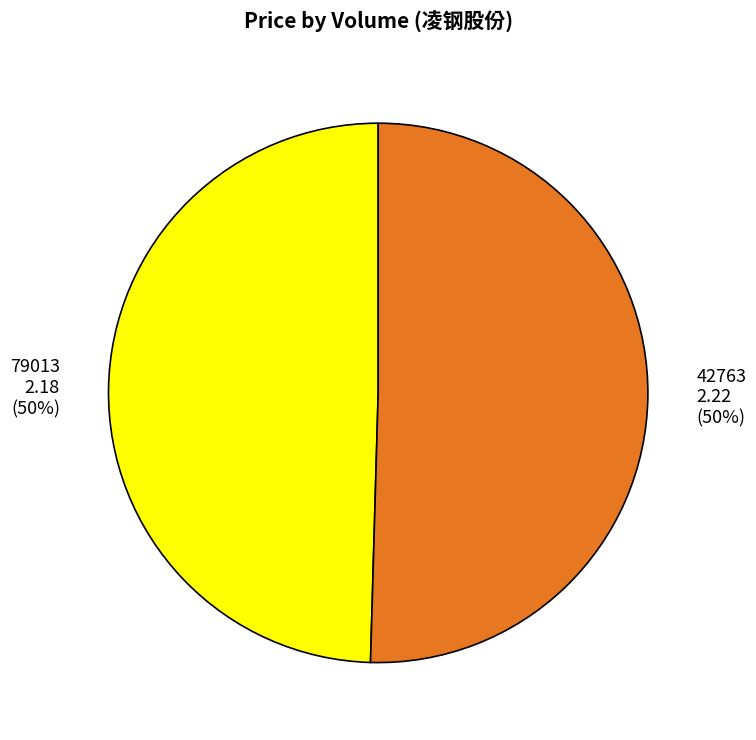

To the nearest percent, what portion does 42763 represent?

50%